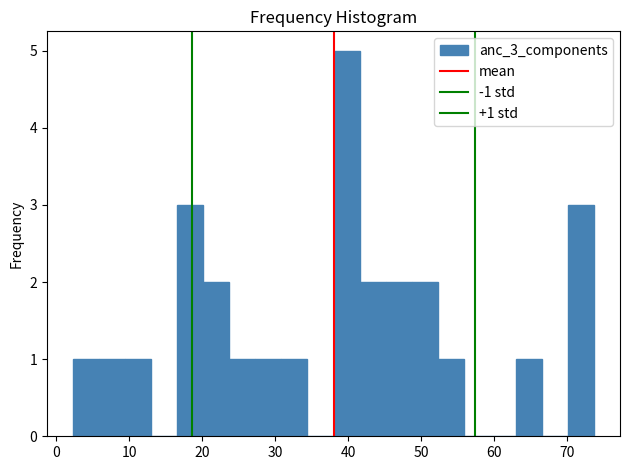

Around what value on the x-axis is the tallest bar? Give the approximate position of its centre, as read against the axis.

40